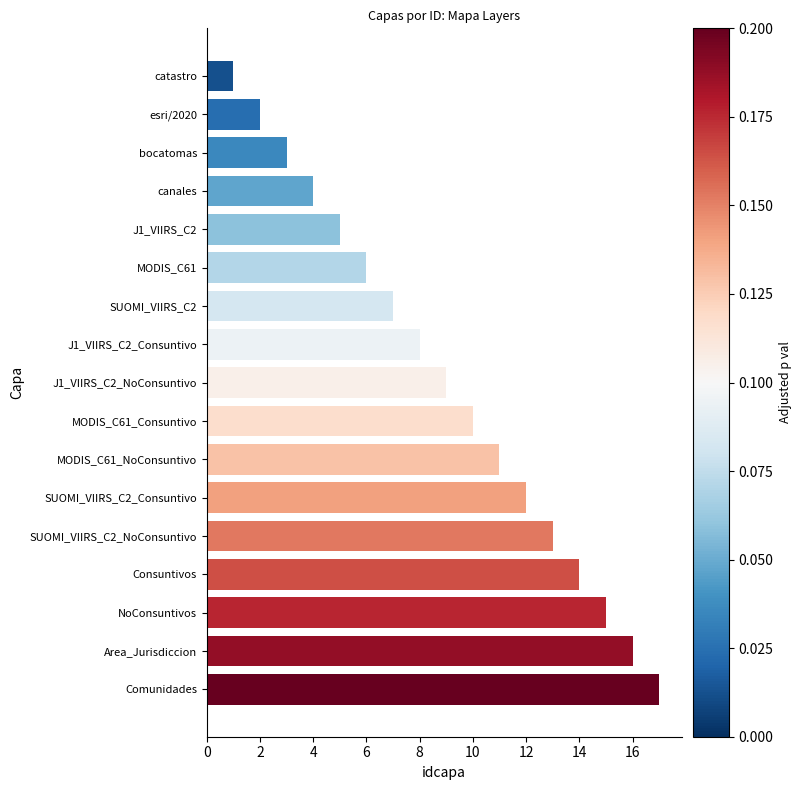

Between Comunidades and SUOMI_VIIRS_C2_NoConsuntivo, which is larger?

Comunidades